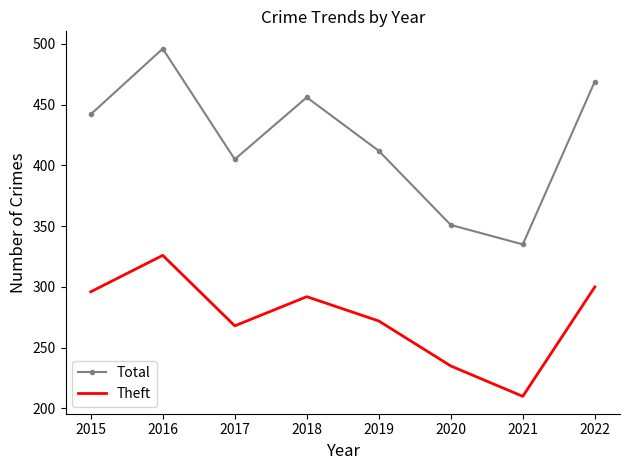

True or false: Total and Theft intersect in this chart.

False